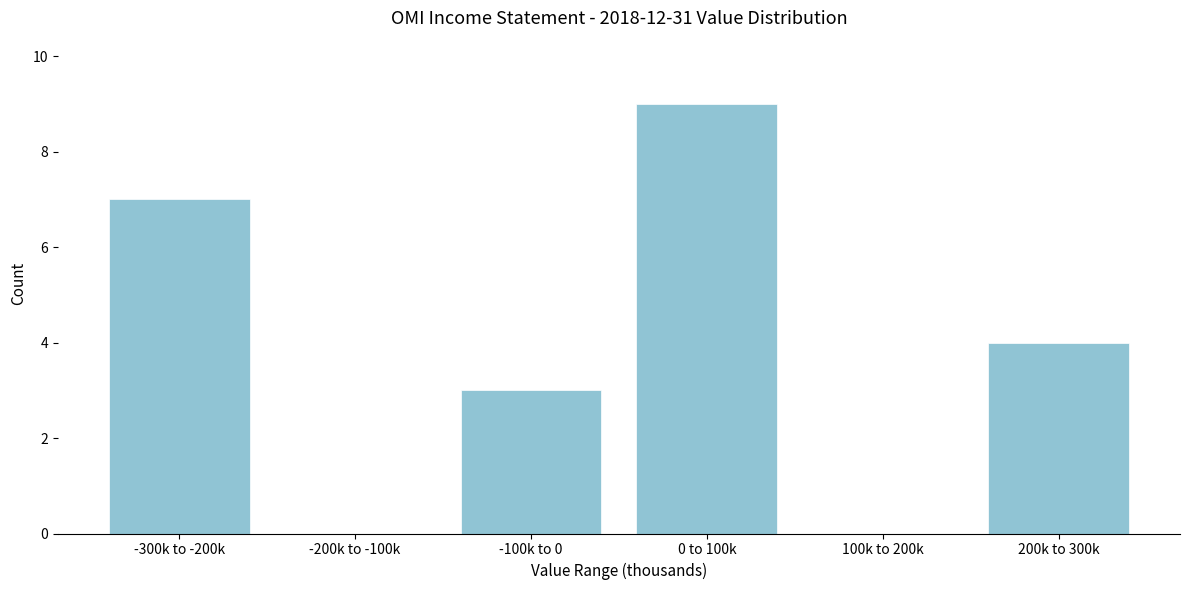

Reading right to left, list all the values displayed in this chart.

200k to 300k=4	100k to 200k=0	0 to 100k=9	-100k to 0=3	-200k to -100k=0	-300k to -200k=7